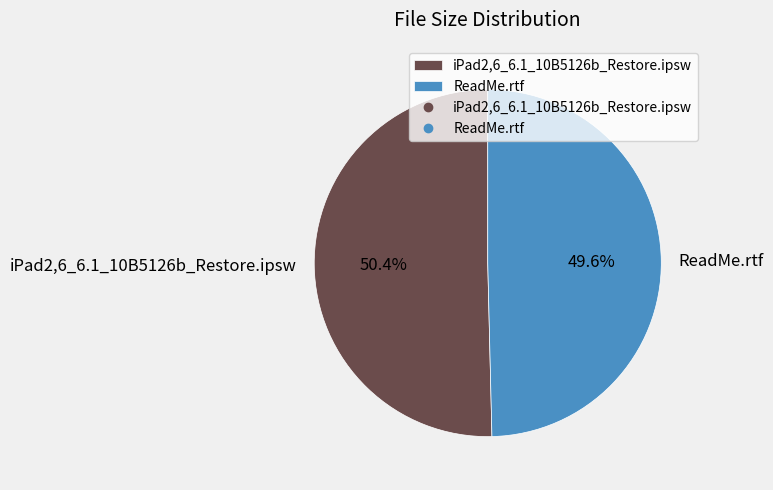

Rank the categories by value from highest to lowest.

iPad2,6_6.1_10B5126b_Restore.ipsw, ReadMe.rtf